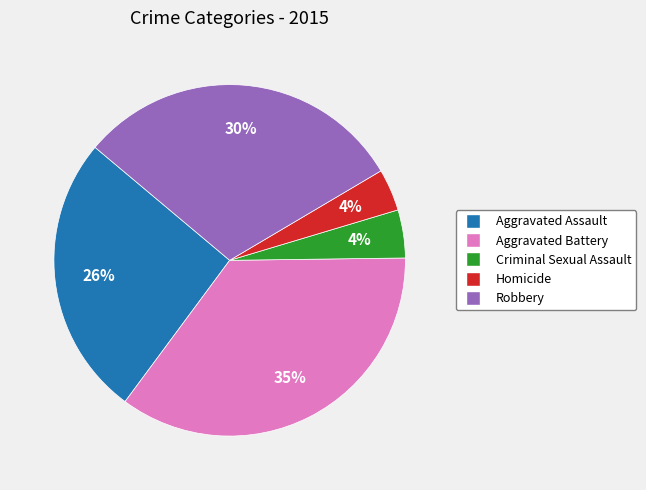

Which category has the biggest portion of the pie?

Aggravated Battery